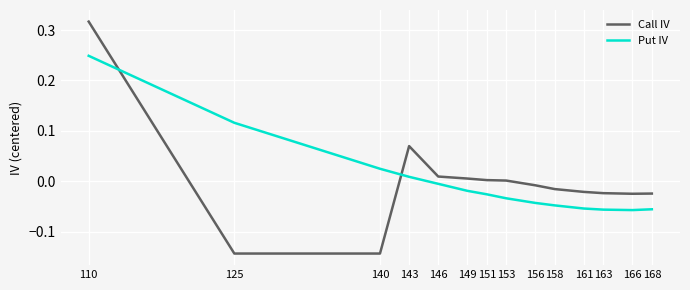

Which series ends up on top after the final intersection of Put IV and Call IV?

Call IV